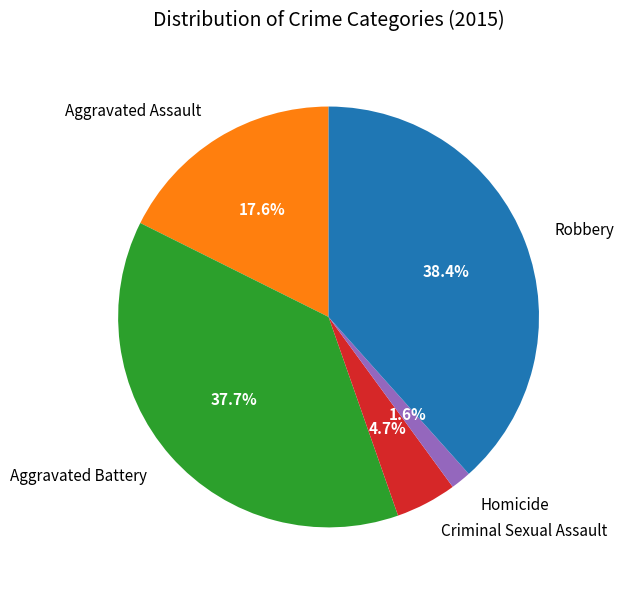

Between Aggravated Assault and Robbery, which is larger?

Robbery